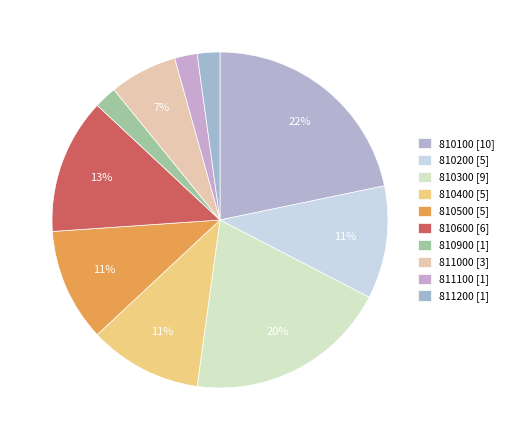

Between 810400 and 810300, which is larger?

810300